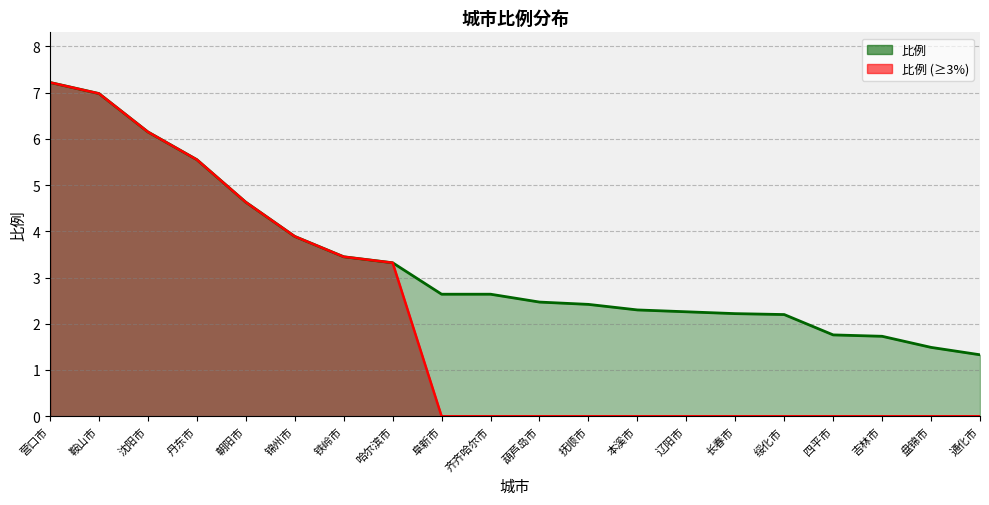

True or false: 比例 has a value of 0.6 at 绥化市.

False